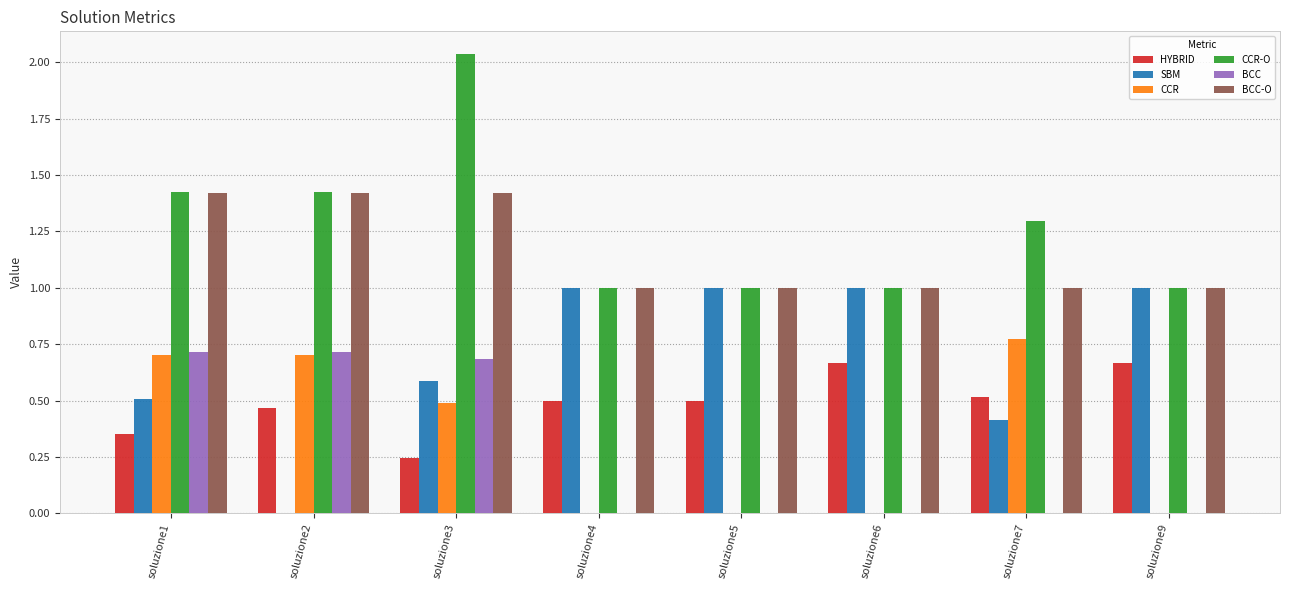

At which category is the sum across all series the highest?

soluzione3